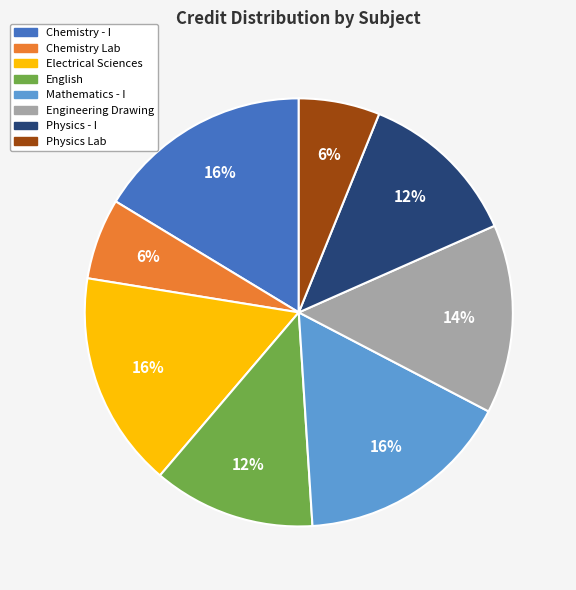

Is there any slice that represents more than half of the pie?

No